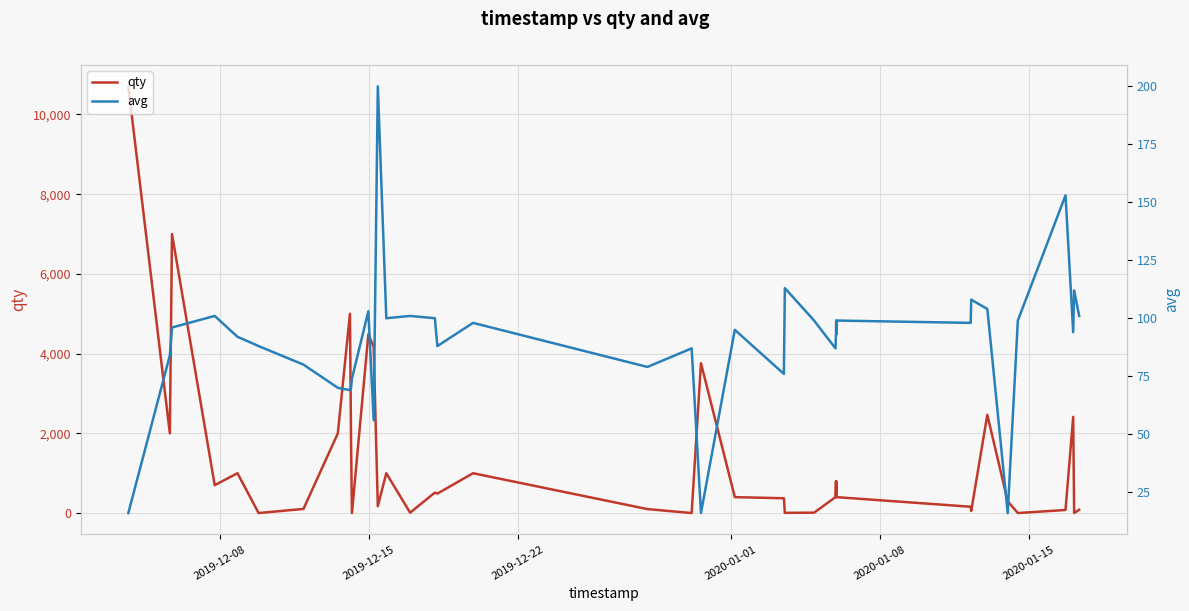

At 2019-12-22, list the series in order from largest to smallest.

qty, avg